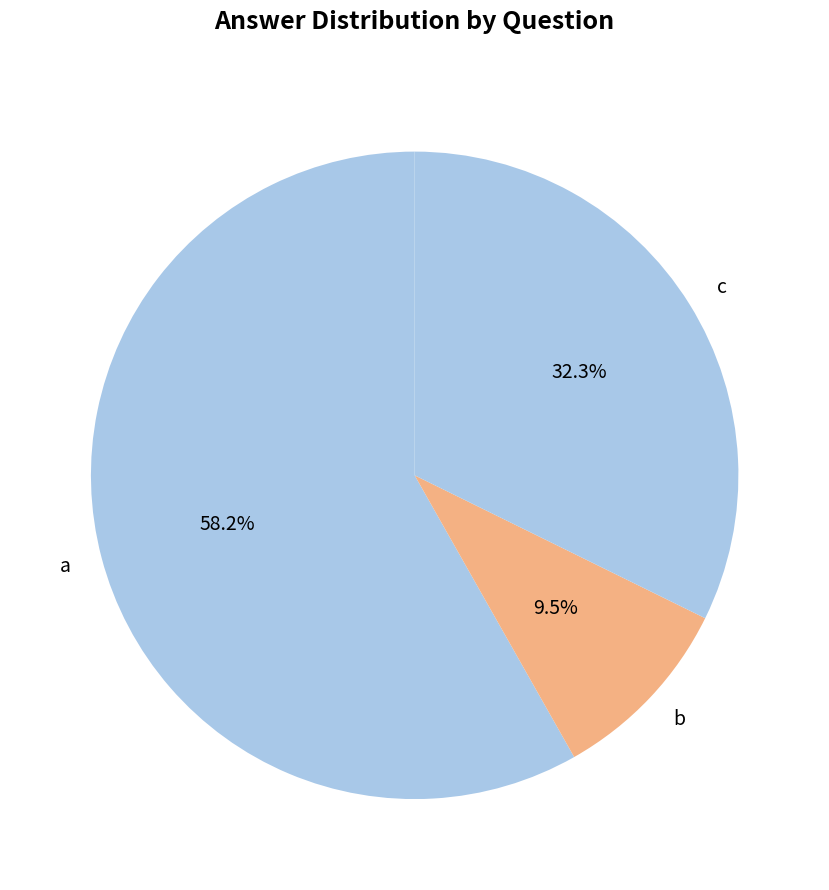

Is there a majority slice in this chart?

Yes